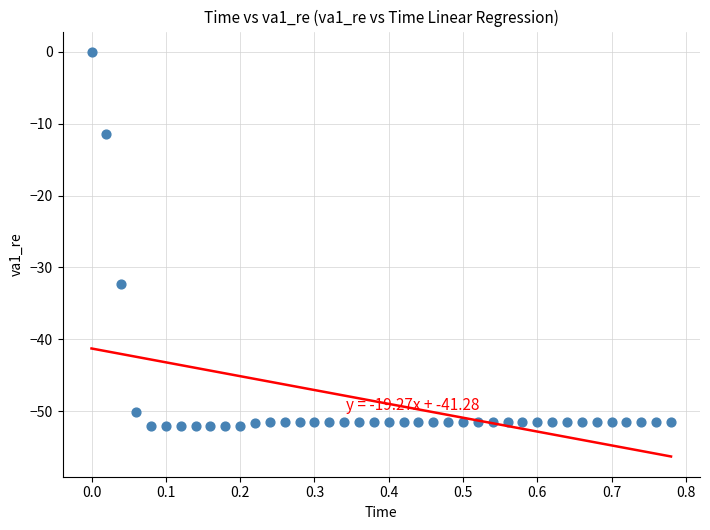

What is the range of Y values (max minus min)?

52.0